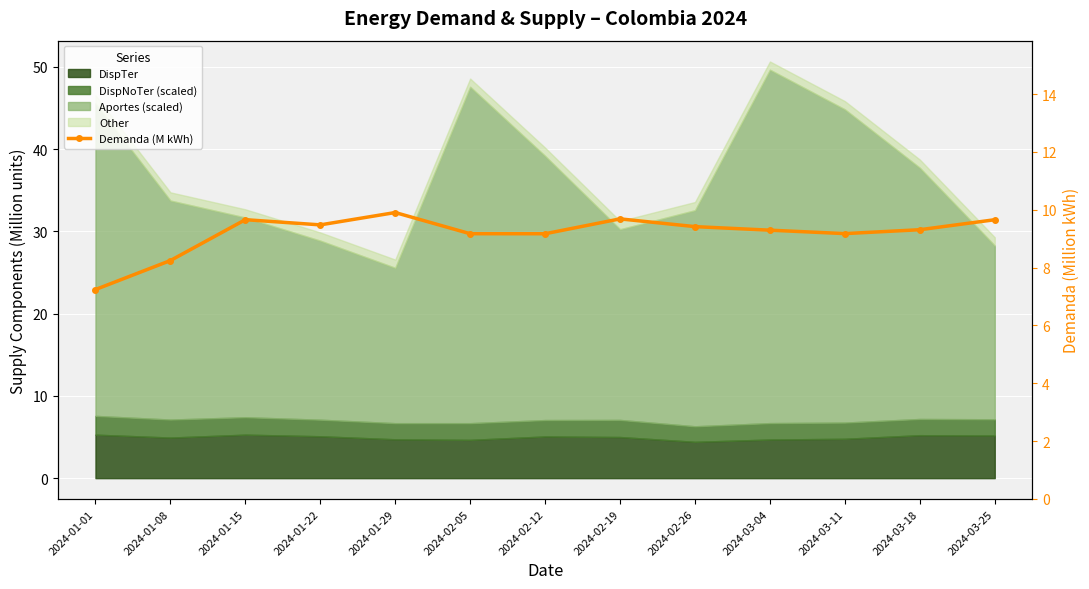

List the labels in order of value, largest first.

2024-01-29, 2024-02-19, 2024-01-15, 2024-03-25, 2024-01-22, 2024-02-26, 2024-03-18, 2024-03-04, 2024-03-11, 2024-02-05, 2024-02-12, 2024-01-08, 2024-01-01